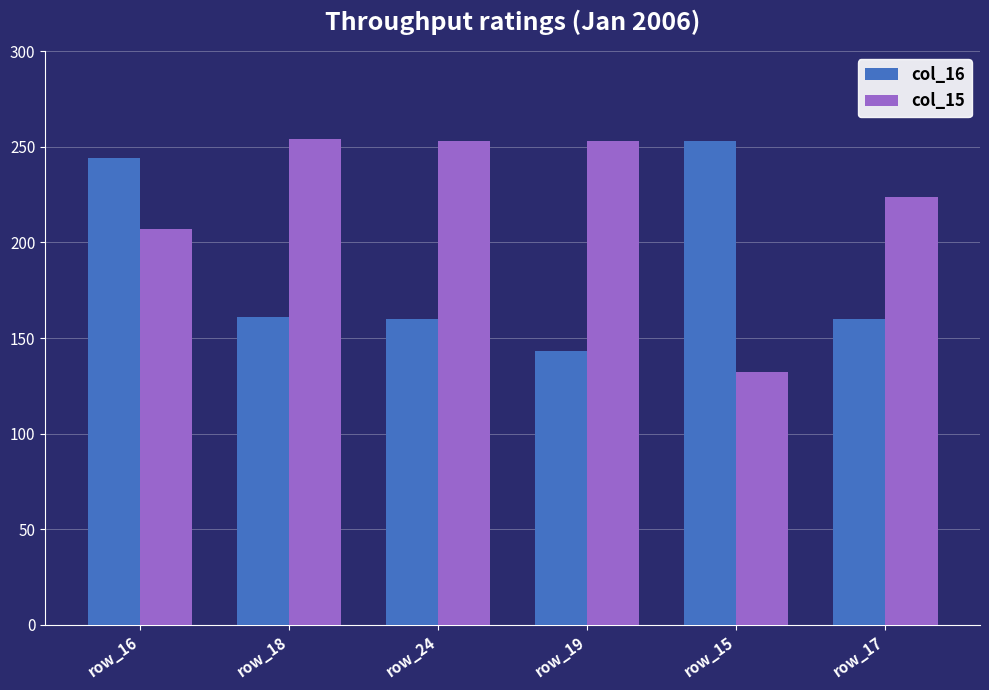

Which label corresponds to the smallest value in the chart?

row_15